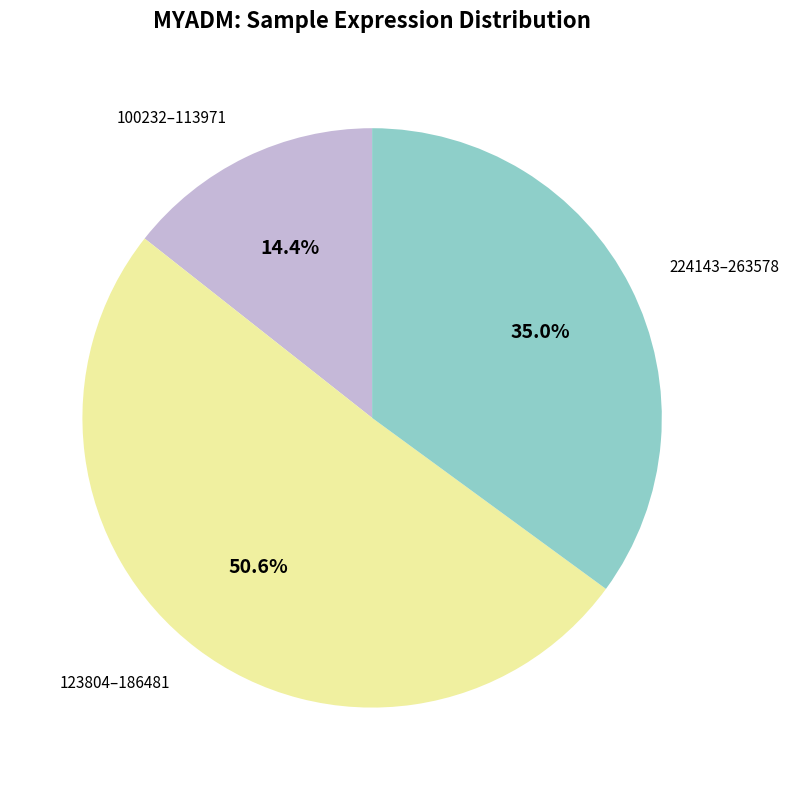

How many segments does this pie chart have?

3